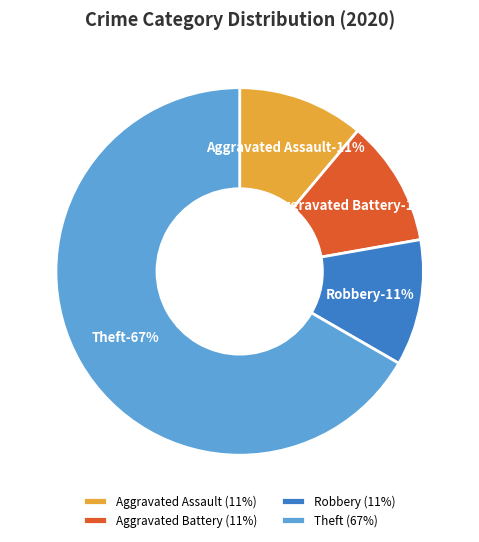

To the nearest percent, what is the average slice percentage?

25%